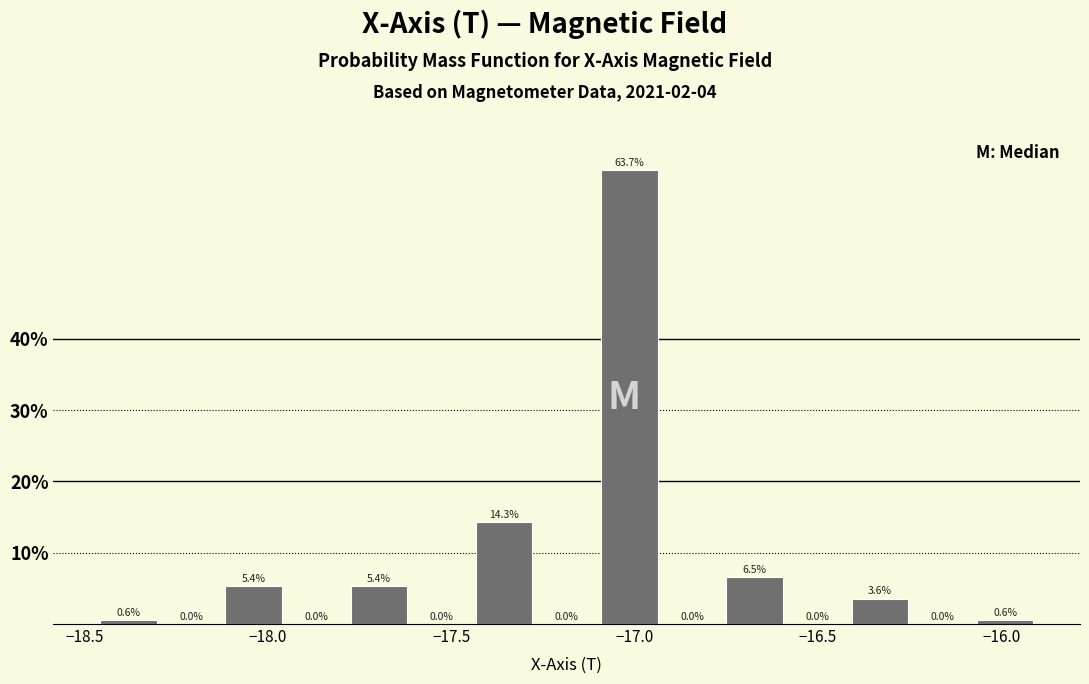

Around what value on the x-axis is the tallest bar? Give the approximate position of its centre, as read against the axis.

-17.00